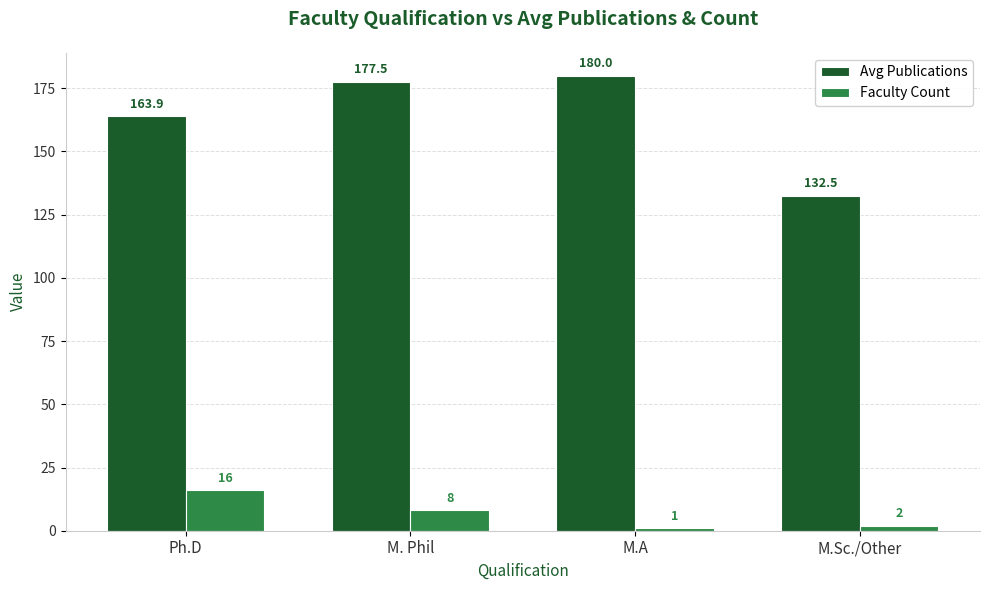

How many data points in Avg Publications are less than 177?

2